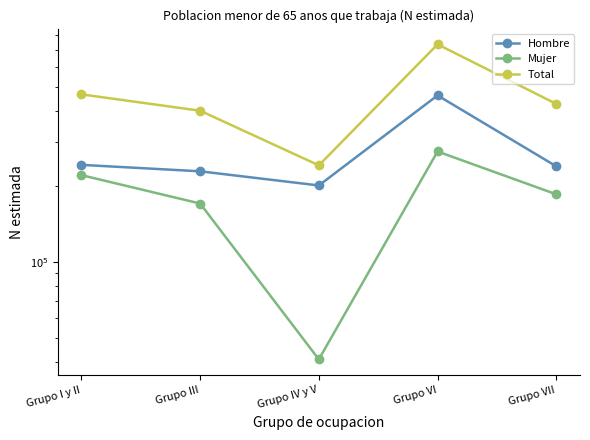

True or false: Mujer and Hombre intersect in this chart.

False